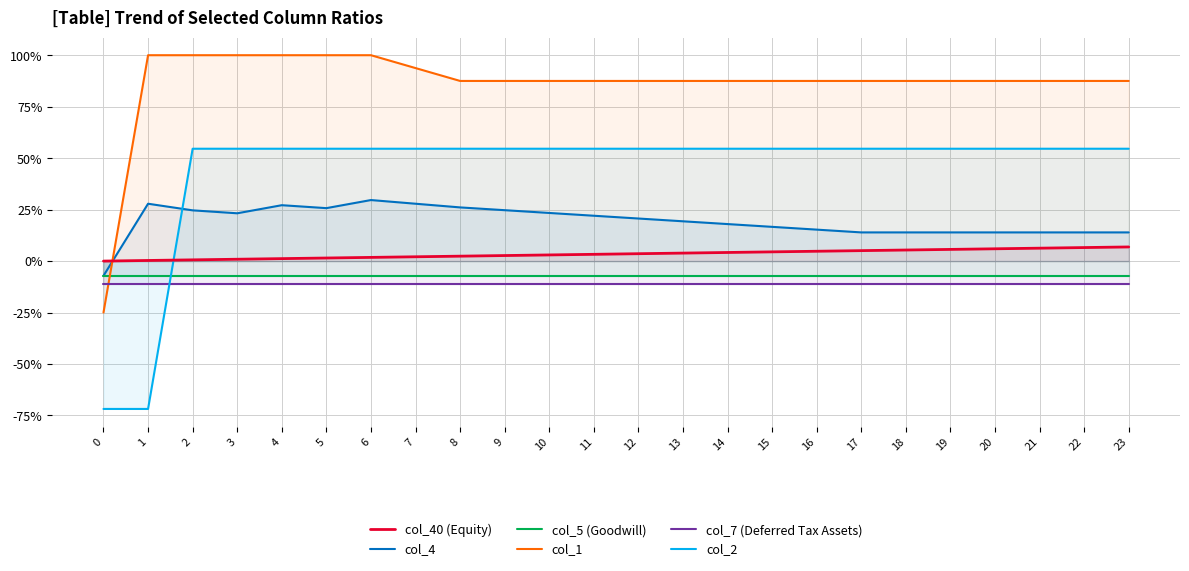

Reading right to left, what are all the values shown in this chart?

col_40 (Equity): 23=0.1	22=0.1	21=0.1	20=0.1	19=0.1	18=0.1	17=0.1	16=0.0	15=0.0	14=0.0	13=0.0	12=0.0	11=0.0	10=0.0	9=0.0	8=0.0	7=0.0	6=0.0	5=0.0	4=0.0	3=0.0	2=0.0	1=0.0	0=0.0
col_4: 23=0.1	22=0.1	21=0.1	20=0.1	19=0.1	18=0.1	17=0.1	16=0.2	15=0.2	14=0.2	13=0.2	12=0.2	11=0.2	10=0.2	9=0.2	8=0.3	7=0.3	6=0.3	5=0.3	4=0.3	3=0.2	2=0.2	1=0.3	0=-0.1
col_5 (Goodwill): 23=-0.1	22=-0.1	21=-0.1	20=-0.1	19=-0.1	18=-0.1	17=-0.1	16=-0.1	15=-0.1	14=-0.1	13=-0.1	12=-0.1	11=-0.1	10=-0.1	9=-0.1	8=-0.1	7=-0.1	6=-0.1	5=-0.1	4=-0.1	3=-0.1	2=-0.1	1=-0.1	0=-0.1
col_1: 23=0.9	22=0.9	21=0.9	20=0.9	19=0.9	18=0.9	17=0.9	16=0.9	15=0.9	14=0.9	13=0.9	12=0.9	11=0.9	10=0.9	9=0.9	8=0.9	7=0.9	6=1.0	5=1.0	4=1.0	3=1.0	2=1.0	1=1.0	0=-0.2
col_7 (Deferred Tax Assets): 23=-0.1	22=-0.1	21=-0.1	20=-0.1	19=-0.1	18=-0.1	17=-0.1	16=-0.1	15=-0.1	14=-0.1	13=-0.1	12=-0.1	11=-0.1	10=-0.1	9=-0.1	8=-0.1	7=-0.1	6=-0.1	5=-0.1	4=-0.1	3=-0.1	2=-0.1	1=-0.1	0=-0.1
col_2: 23=0.5	22=0.5	21=0.5	20=0.5	19=0.5	18=0.5	17=0.5	16=0.5	15=0.5	14=0.5	13=0.5	12=0.5	11=0.5	10=0.5	9=0.5	8=0.5	7=0.5	6=0.5	5=0.5	4=0.5	3=0.5	2=0.5	1=-0.7	0=-0.7